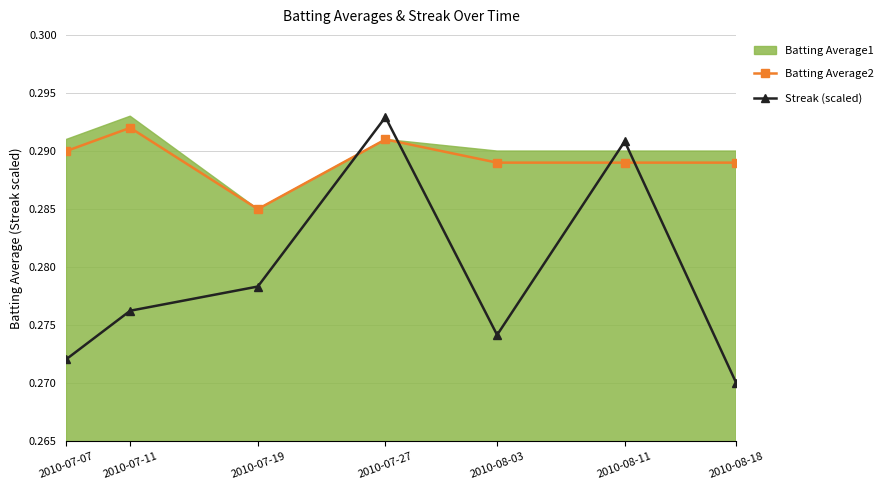

Which category has the lowest value across all series?

2010-08-18